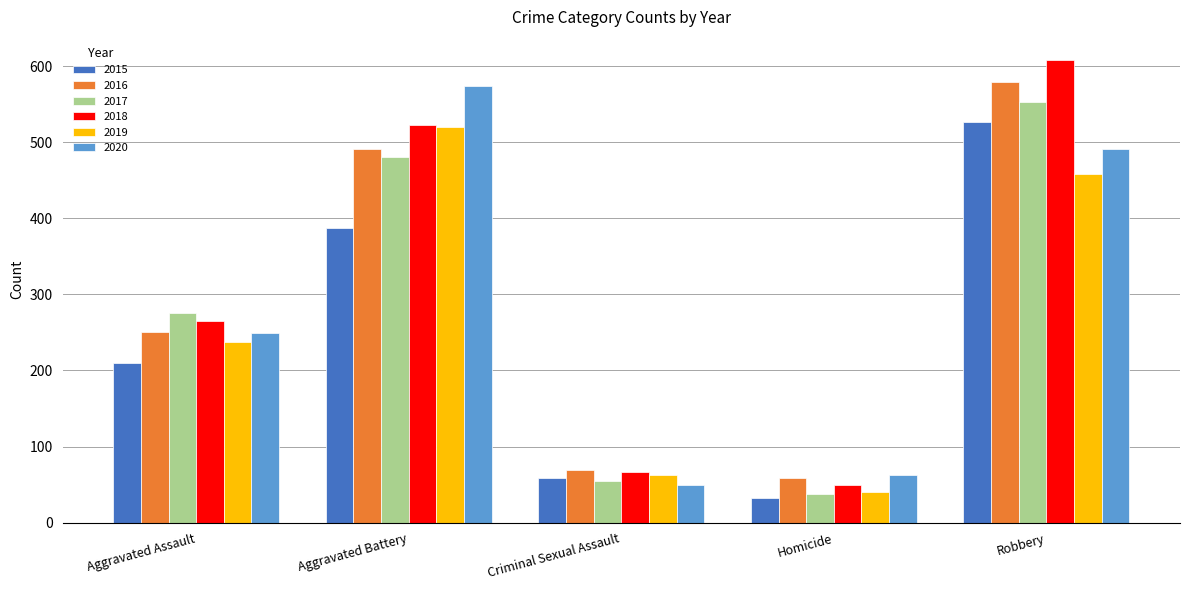

What is the label of the 1st bar from the right?

Robbery